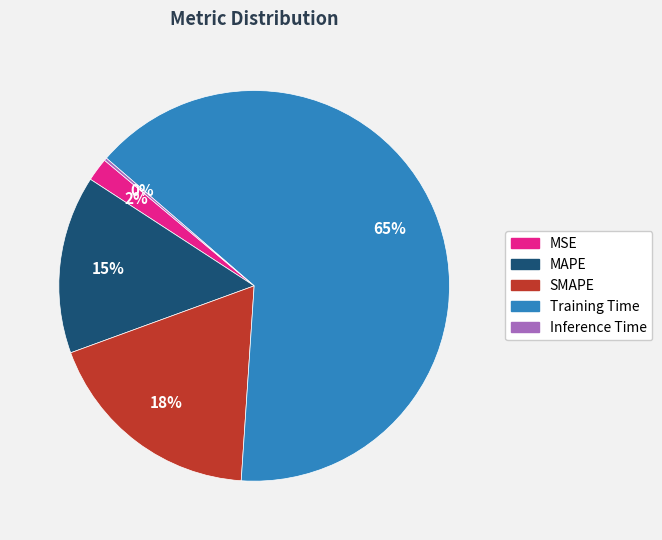

Which slice represents more than half of the pie?

Training Time